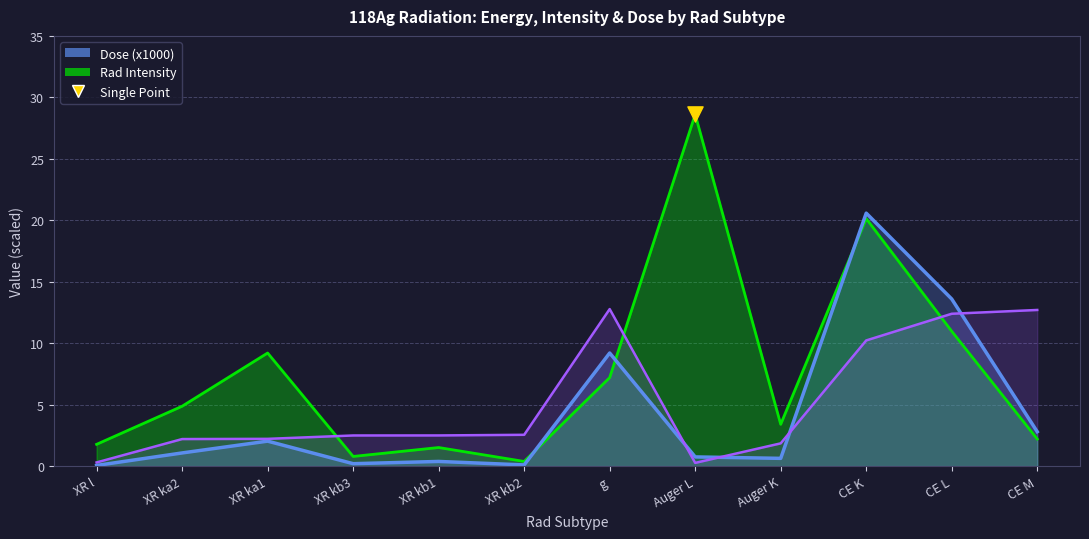

At how many categories does at least one series exceed 15?

2